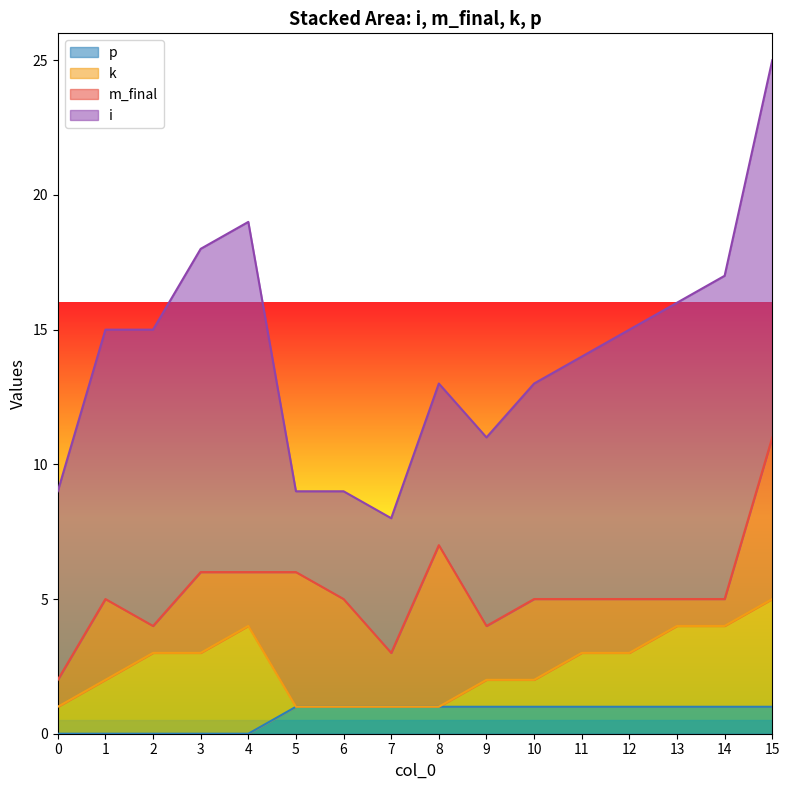

Reading left to right, list all the values displayed in this chart.

i: 7	10	11	12	13	3	4	5	6	7	8	9	10	11	12	14
m_final: 1	3	1	3	2	5	4	2	6	2	3	2	2	1	1	6
k: 1	2	3	3	4	0	0	0	0	1	1	2	2	3	3	4
p: 0	0	0	0	0	1	1	1	1	1	1	1	1	1	1	1